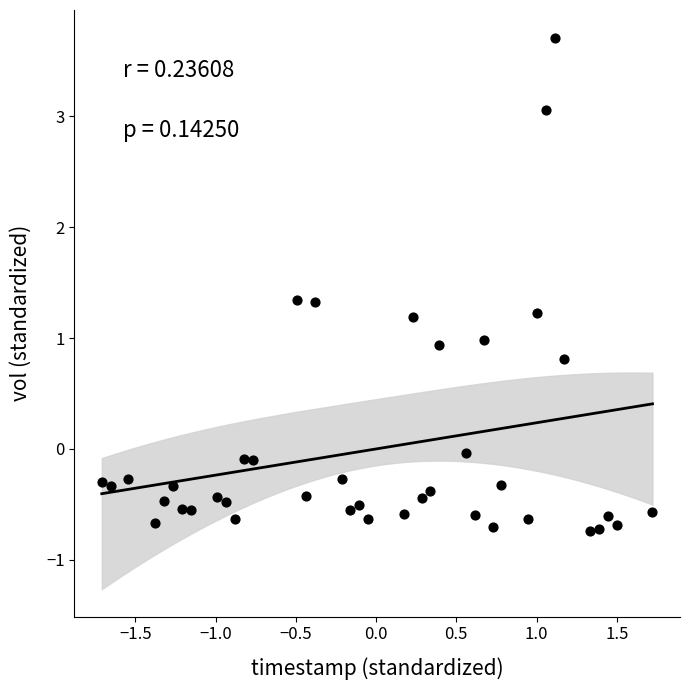

What is the range of Y values (max minus min)?

4.4